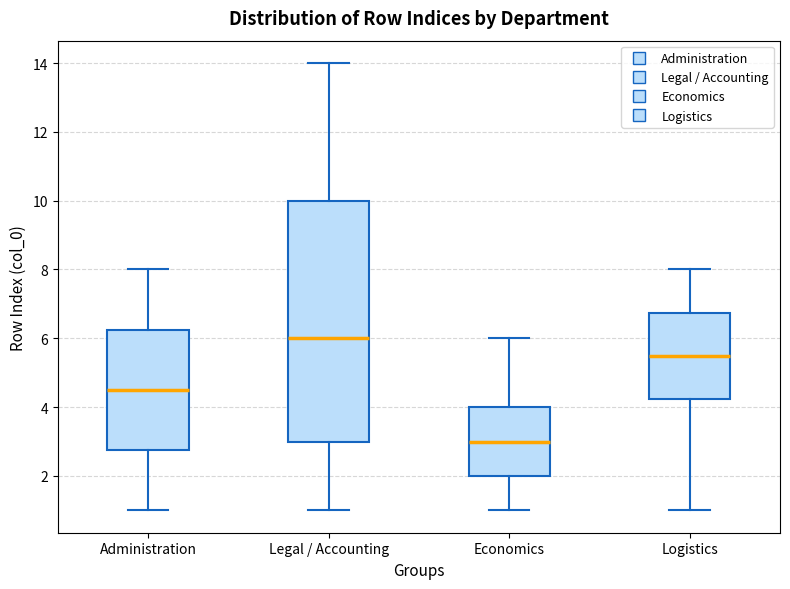

Where does the median line of the box for Economics sit on the y-axis? The values are not printed on the chart, so give them approximately, as read against the axis.

3.0